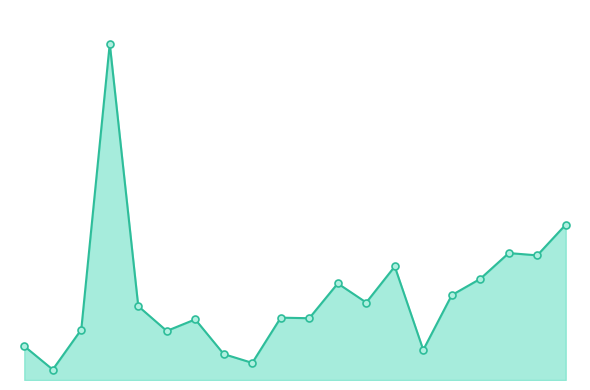

Does the chart display data point markers on the line(s)?

Yes